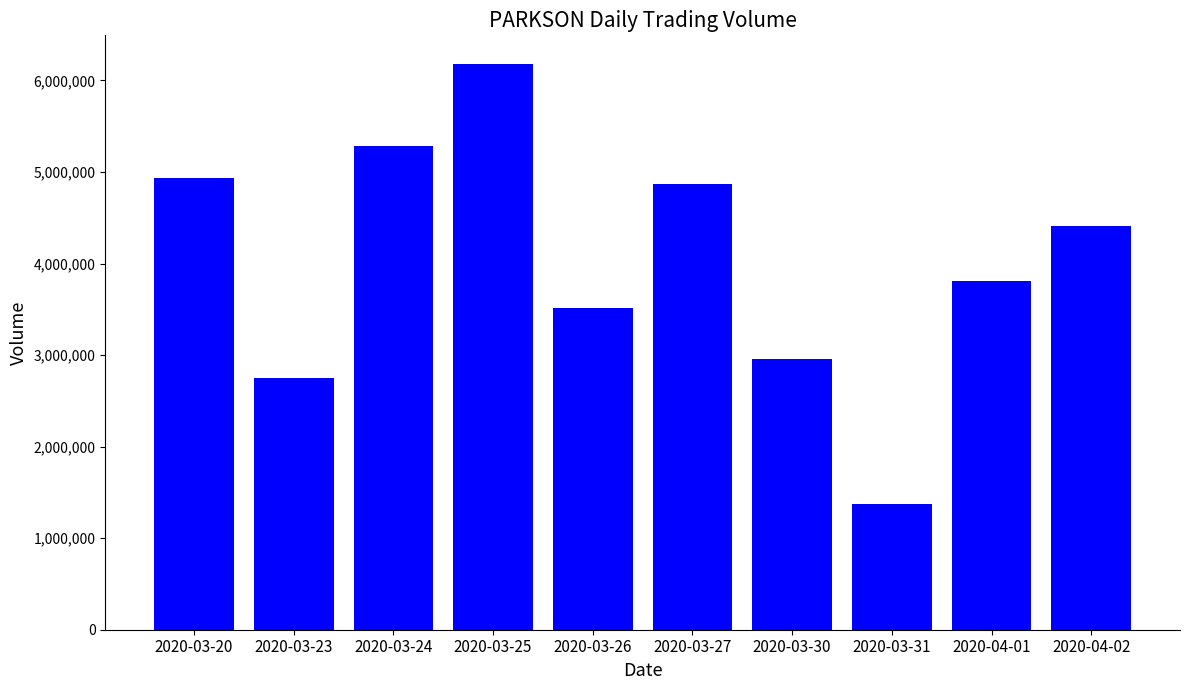

Read the value at 2020-04-01, to the nearest 50.

3813800